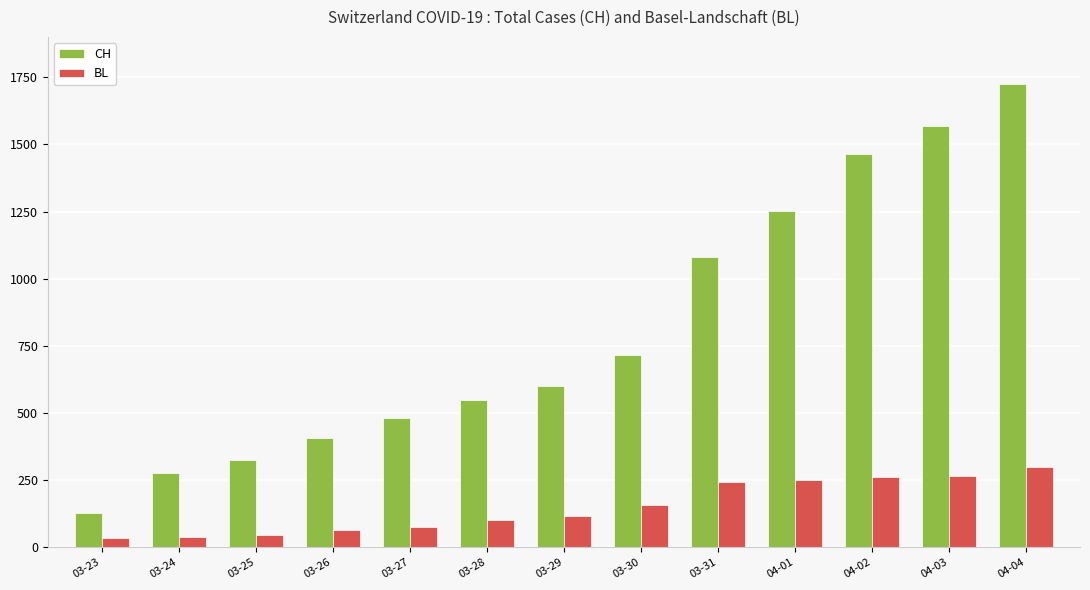

Between 03-25 and 04-04, which series saw the biggest shift?

CH